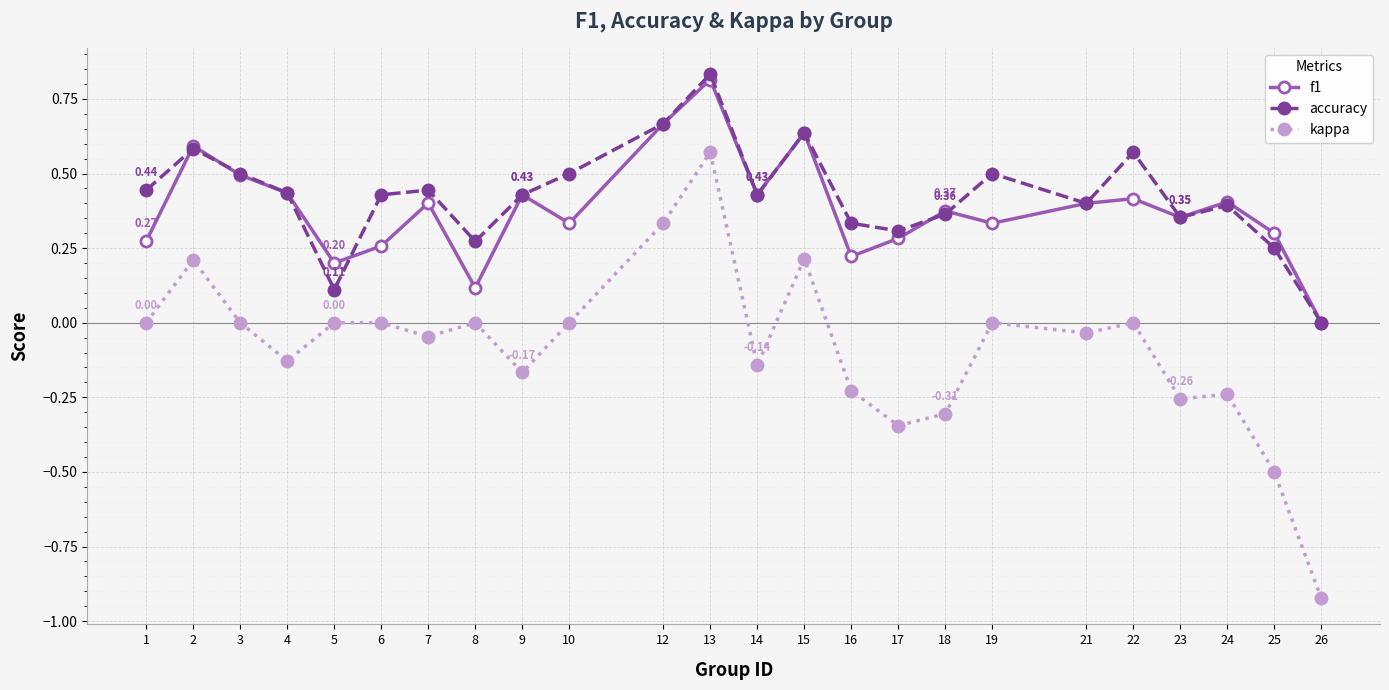

What is the sum of all kappa values?

-2.0